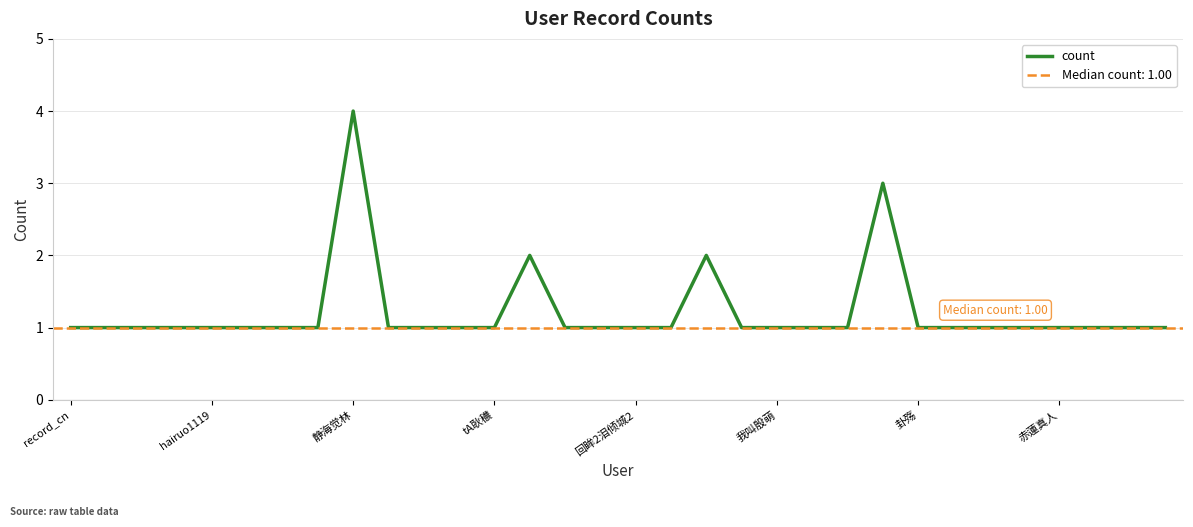

The chart shows a value of 2 at tA耿穠. True or false?

False